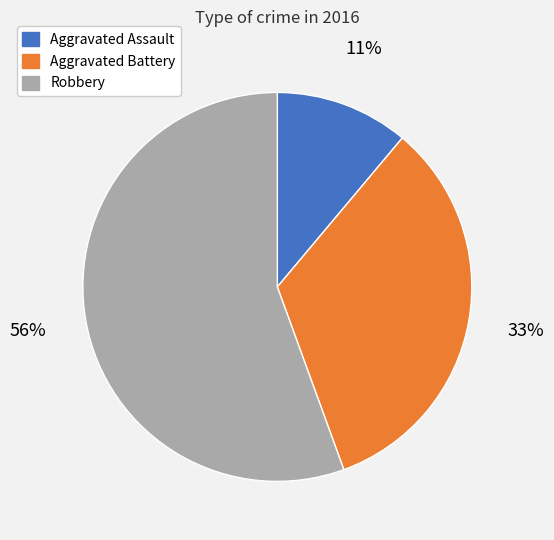

Between Aggravated Assault and Aggravated Battery, which is larger?

Aggravated Battery